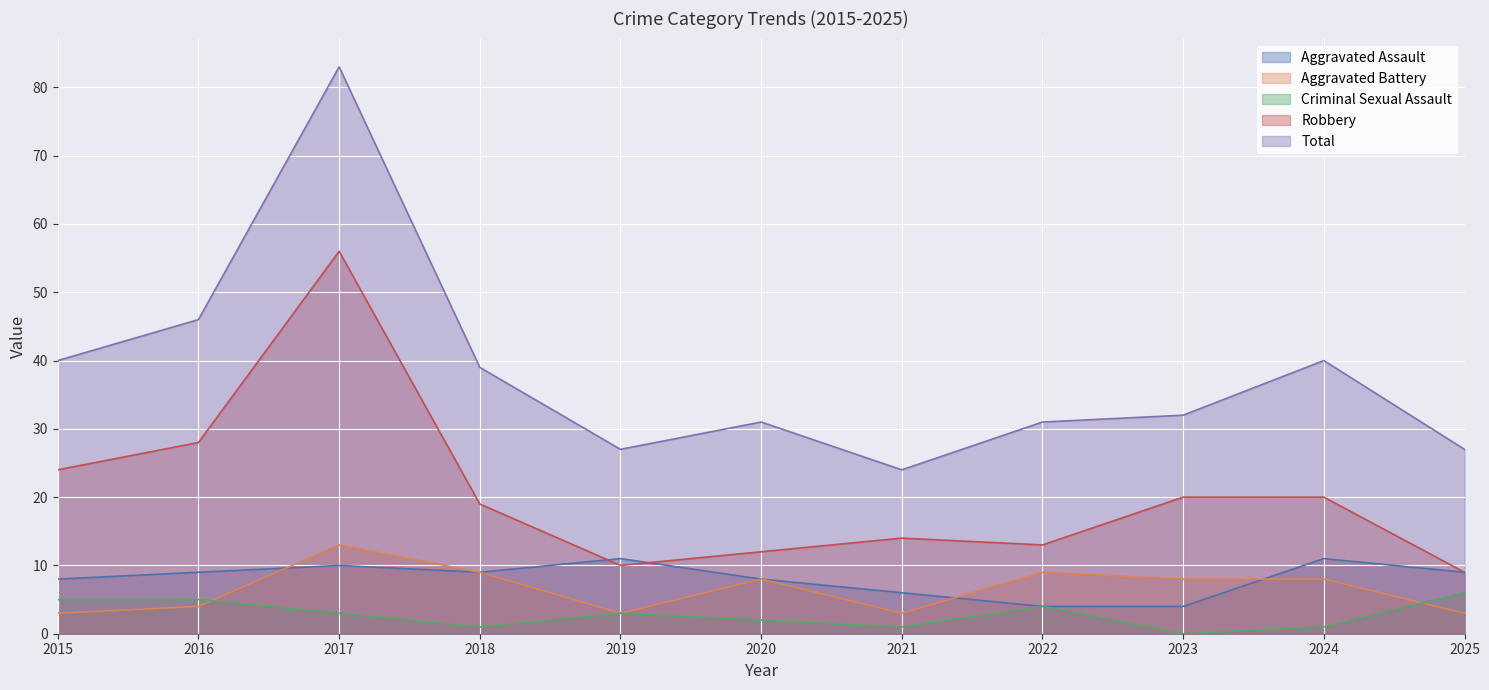

What is the sum of the Total values at 2019 and 2024?

67